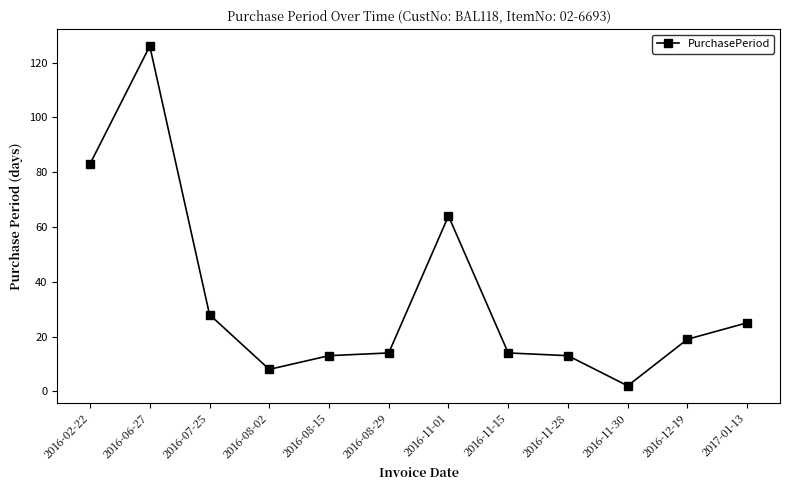

What is the difference between the maximum and minimum values?

124